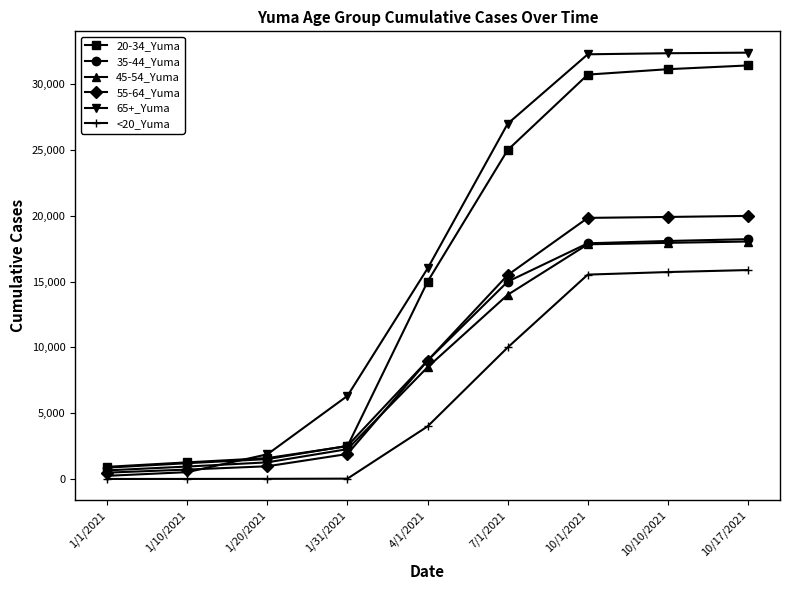

How many series are shown in this chart?

6